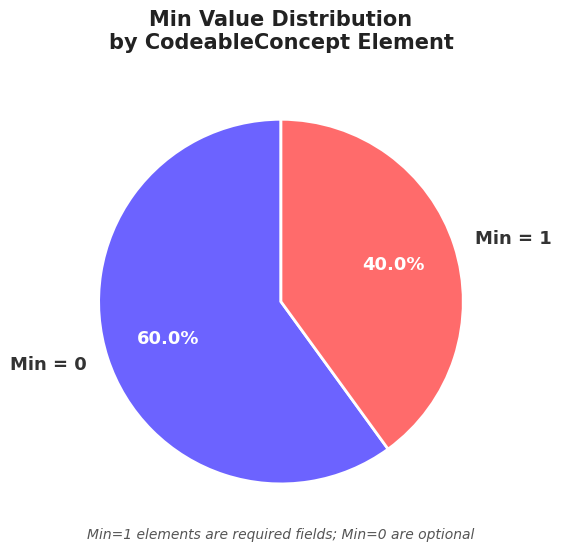

To the nearest percent, what is the average slice percentage?

50%